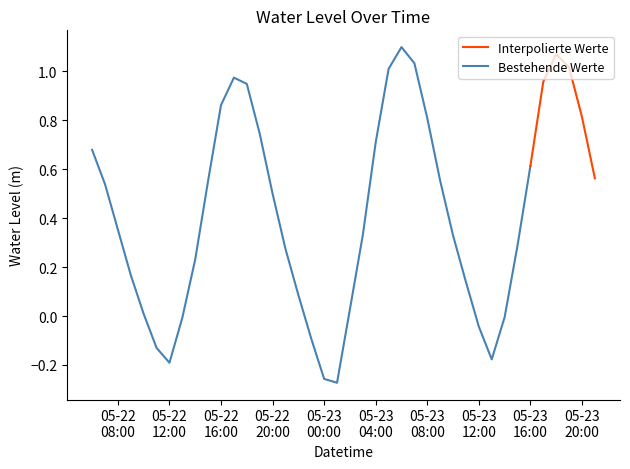

What is the difference between the maximum and second lowest values?

1.4